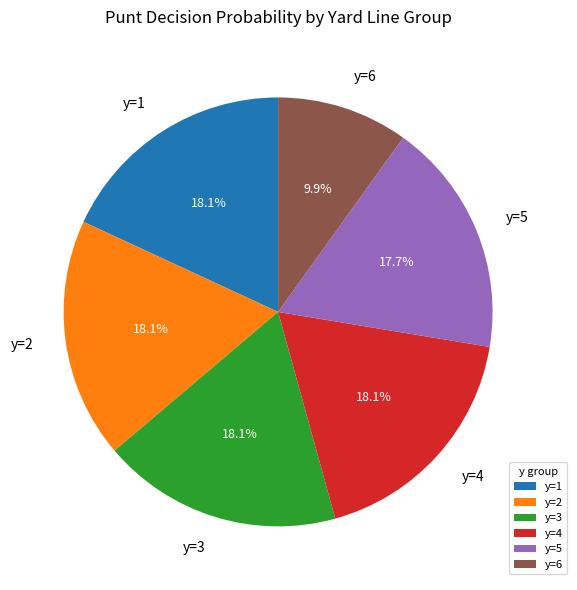

How much of the chart is everything except y=3?

81.9%